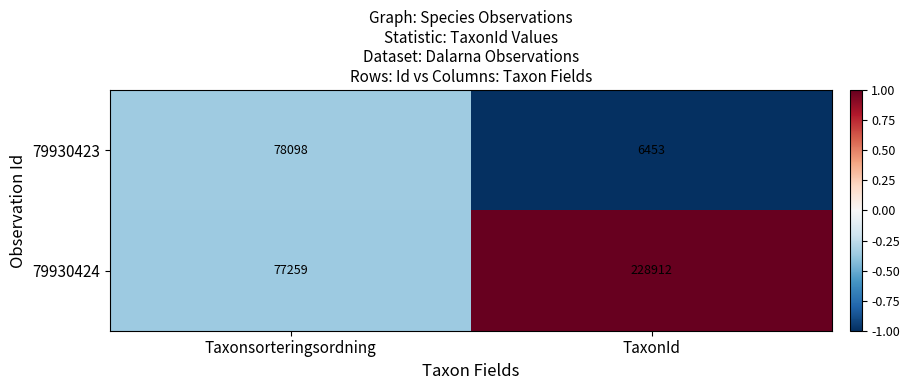

At which label is 79930424 closest to 153085?

Taxonsorteringsordning